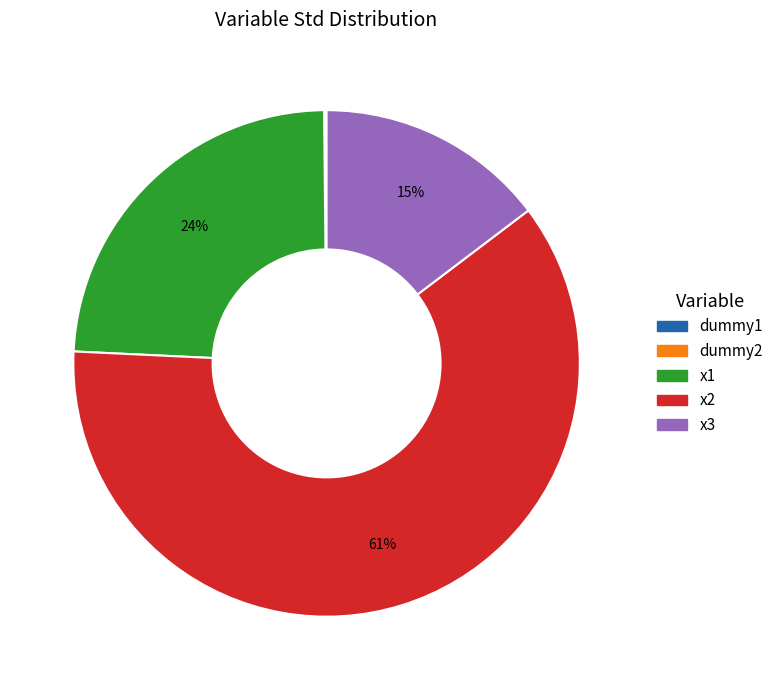

Which slice is the largest?

x2